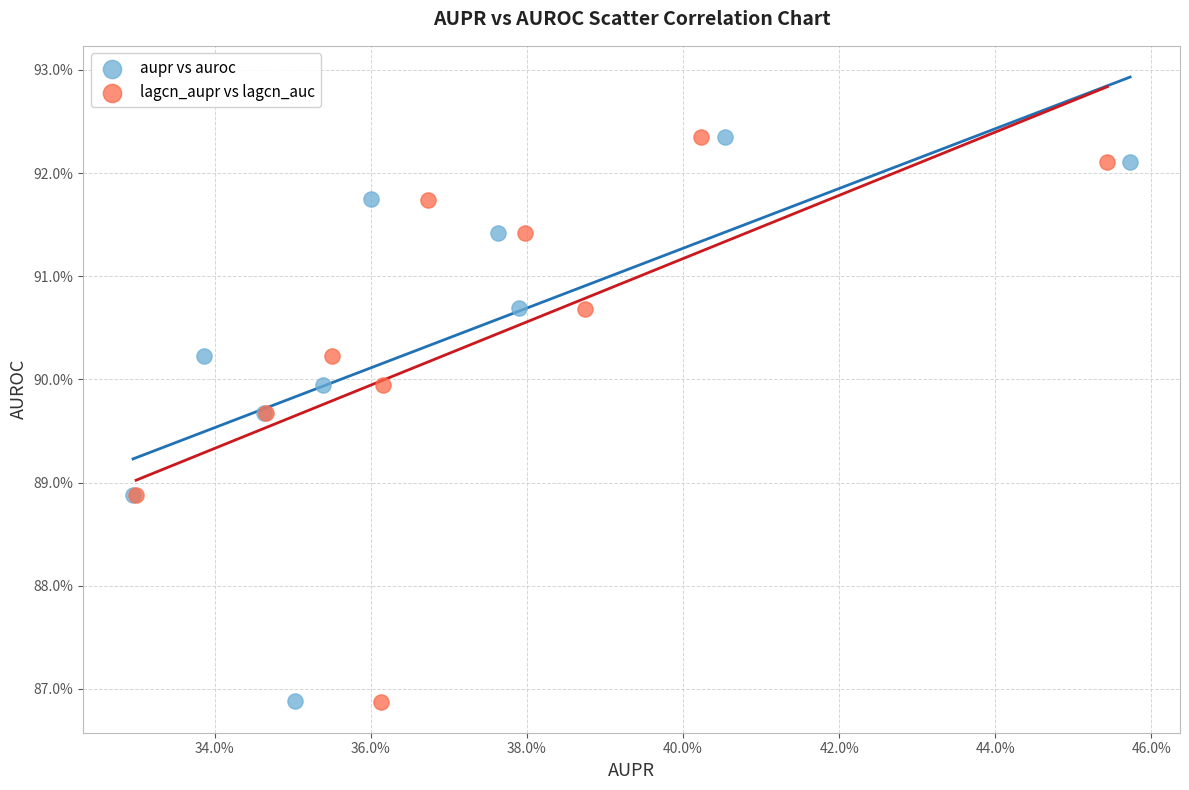

Which series has the widest spread of Y values?

lagcn_aupr vs lagcn_auc